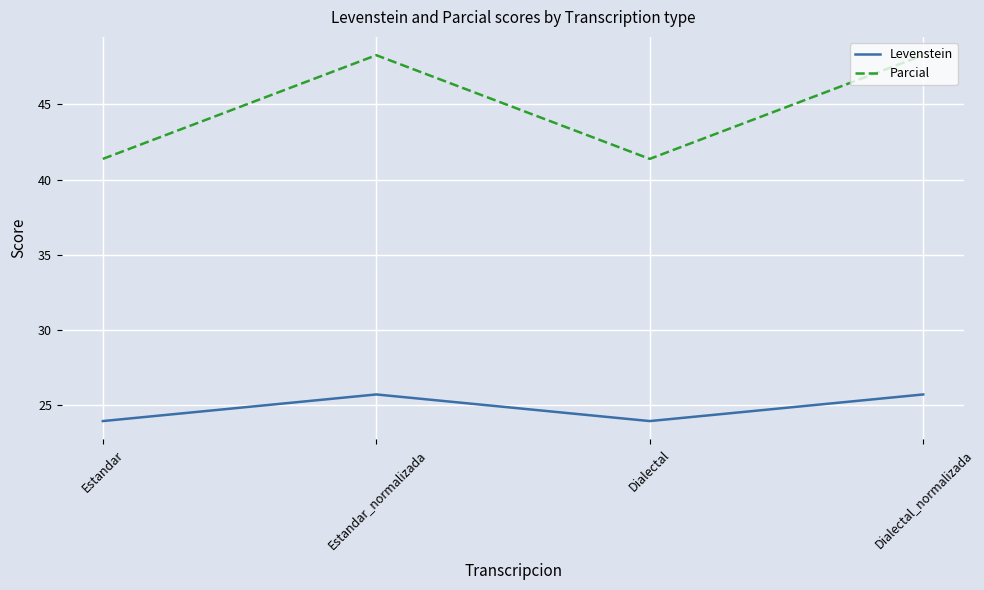

What position from the left is Dialectal?

3